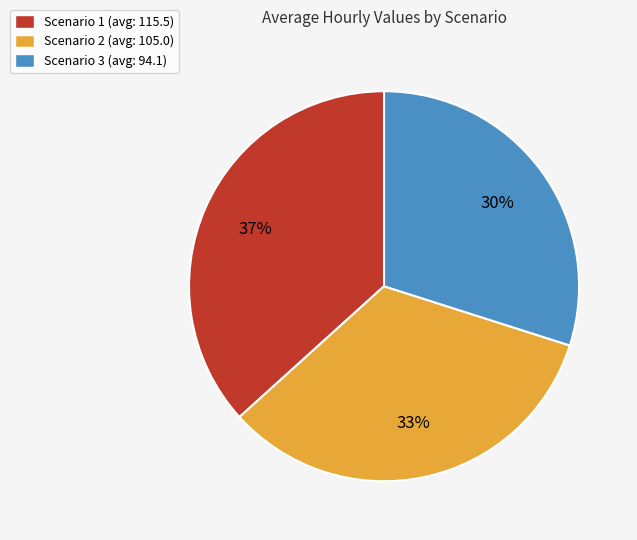

Is it true that Scenario 3 (avg: 94.1) is 21% of the pie?

False